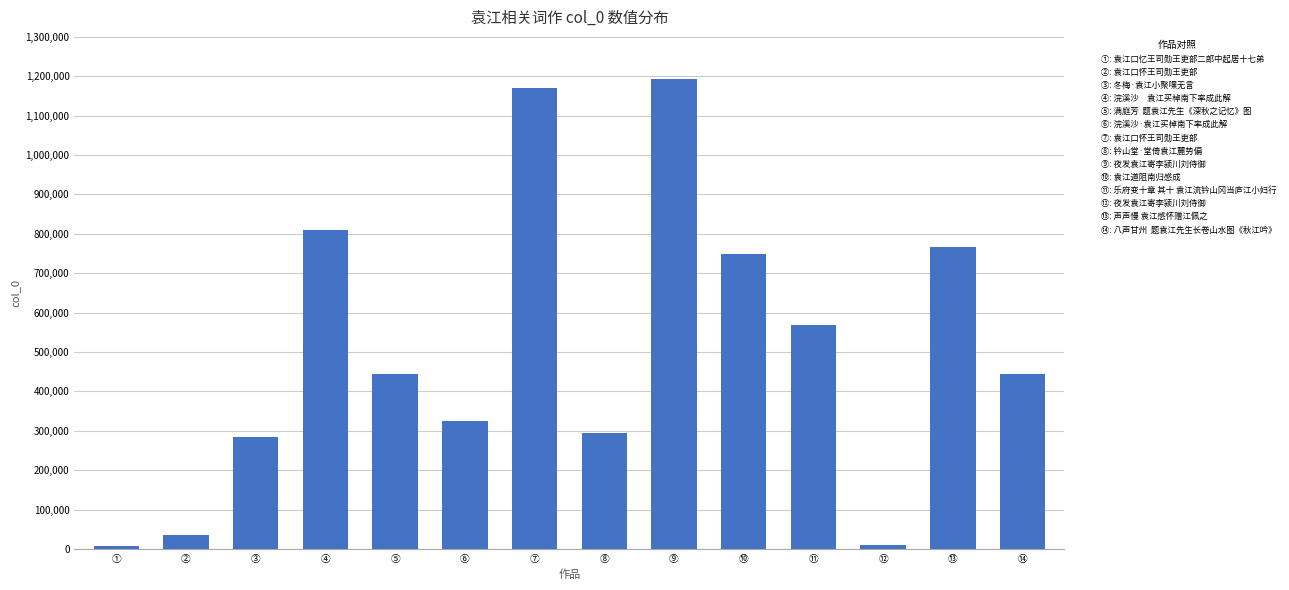

What is the greatest value displayed?

1193018